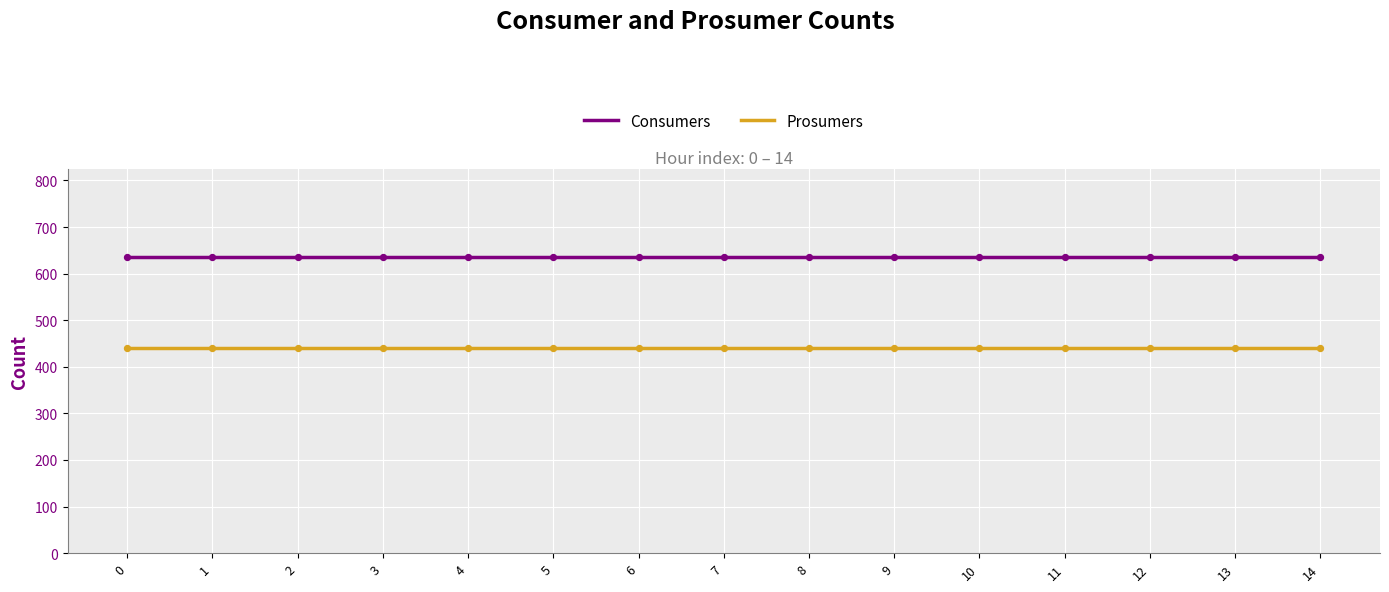

Which series has the largest total across all categories?

Consumers